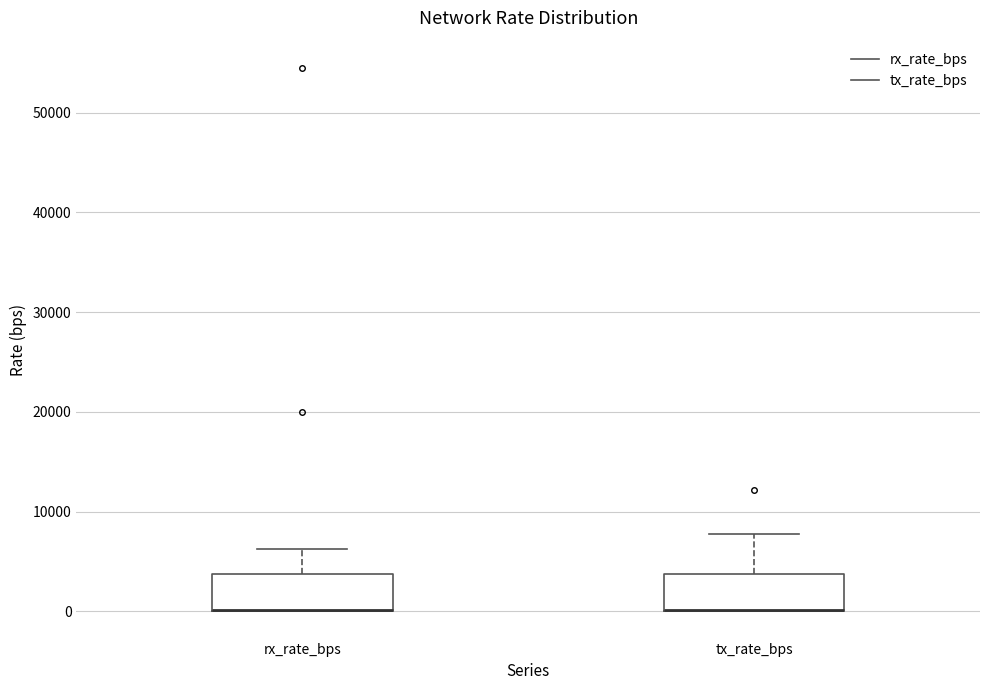

Reading left to right, read every box against the y-axis: the position of its median line, the range the box covers, and the ends of its whiskers. The values are not printed on the chart, so give them approximately, as read against the axis.

rx_rate_bps: median 0 (drawn on the box's lower edge), box 0 to 4000, whiskers 0 to 6000
tx_rate_bps: median 0 (drawn on the box's lower edge), box 0 to 4000, whiskers 0 to 8000